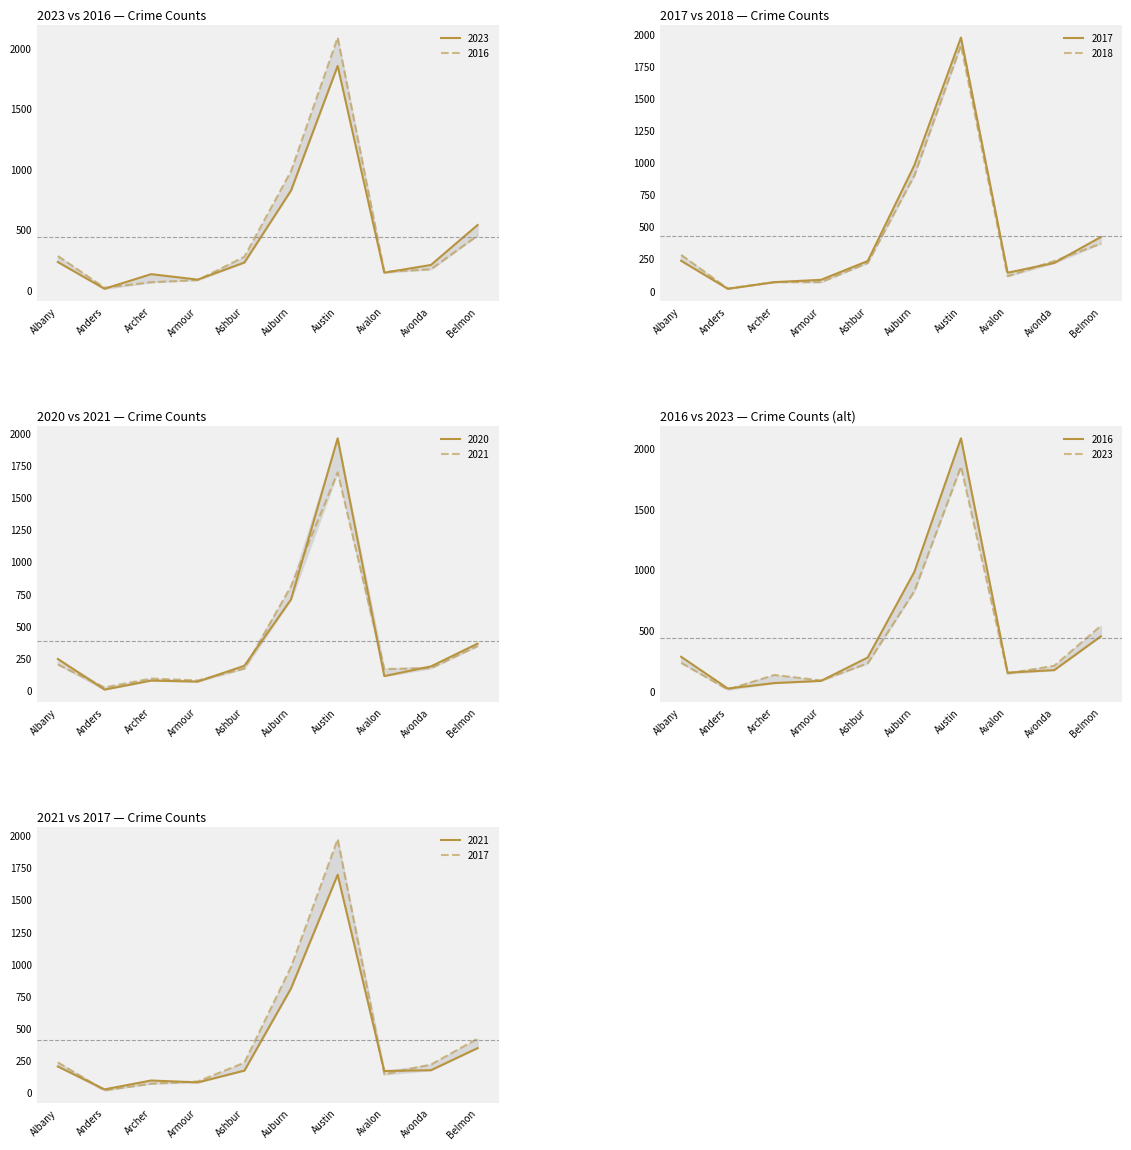

Is the value of 2023 at Austin greater than the value of 2020 at Albany?

Yes